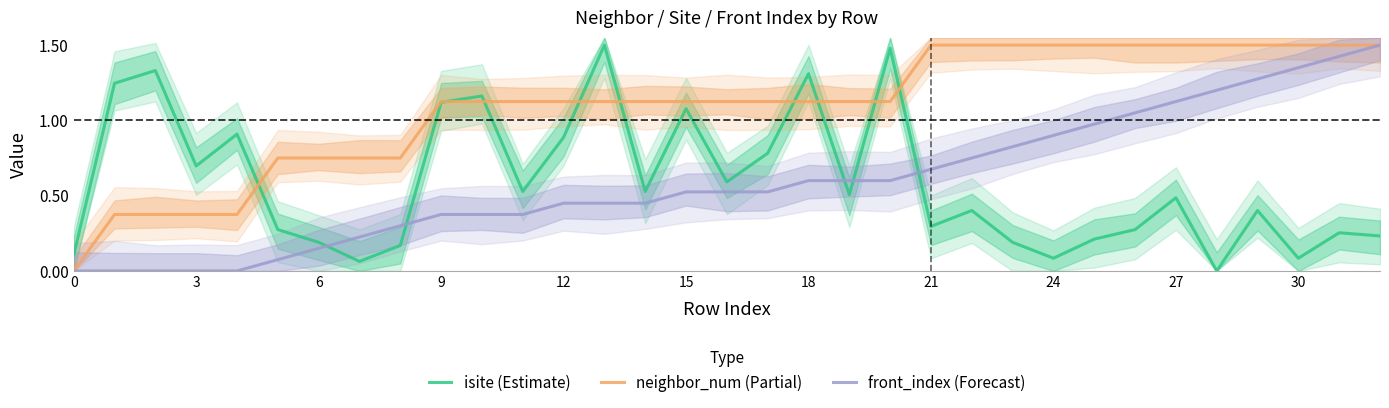

List the series in order of their peak value, highest first.

isite (Estimate), neighbor_num (Partial), front_index (Forecast)